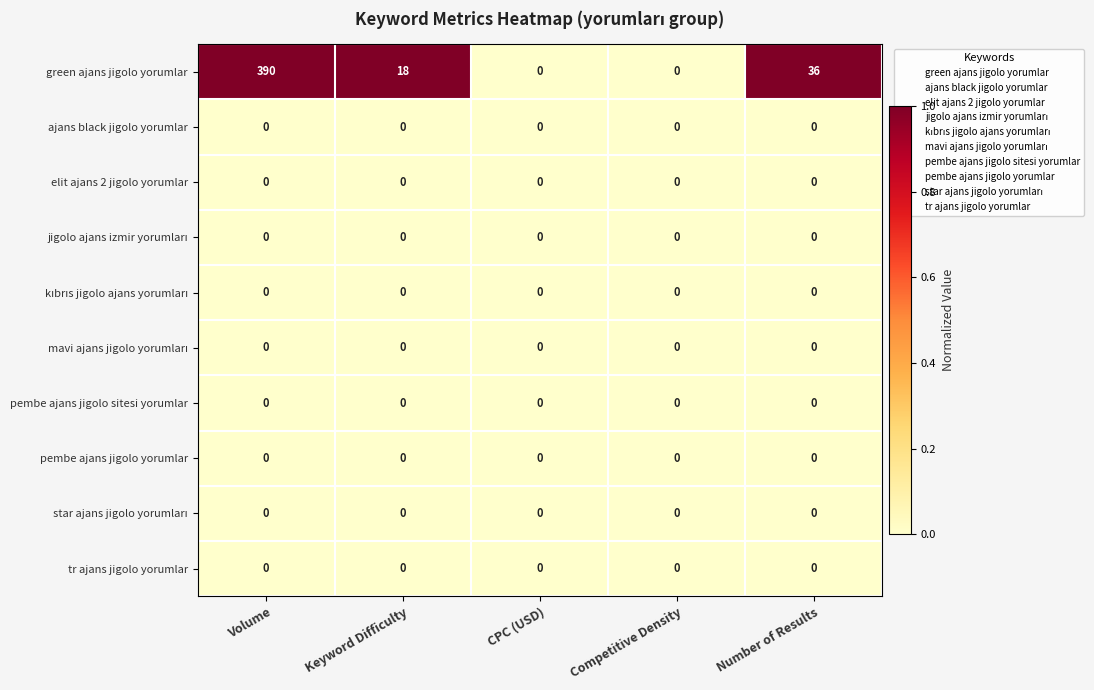

What value does the green ajans jigolo yorumlar series have at Volume, to the nearest 5?

390